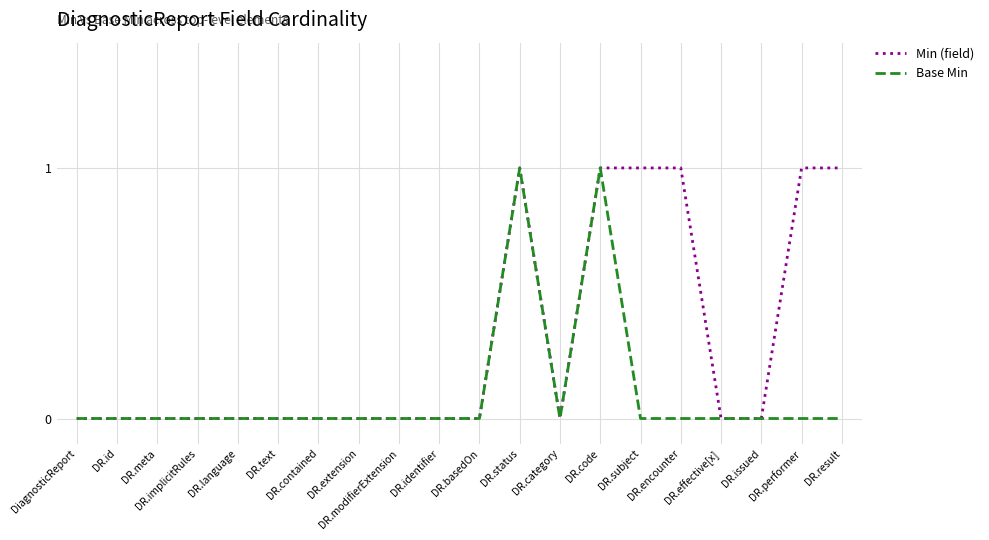

The Base Min series shows 1 at DR.status. True or false?

True